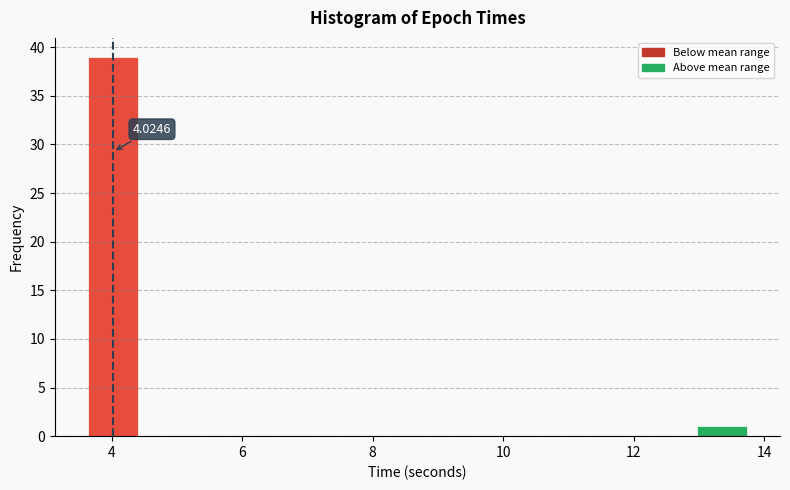

Which range on the x-axis has the tallest bar?

3.6 to 4.4